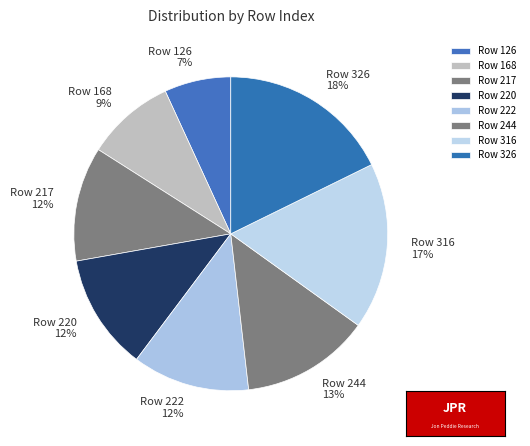

Which has a higher value, Row 244 or Row 316?

Row 316